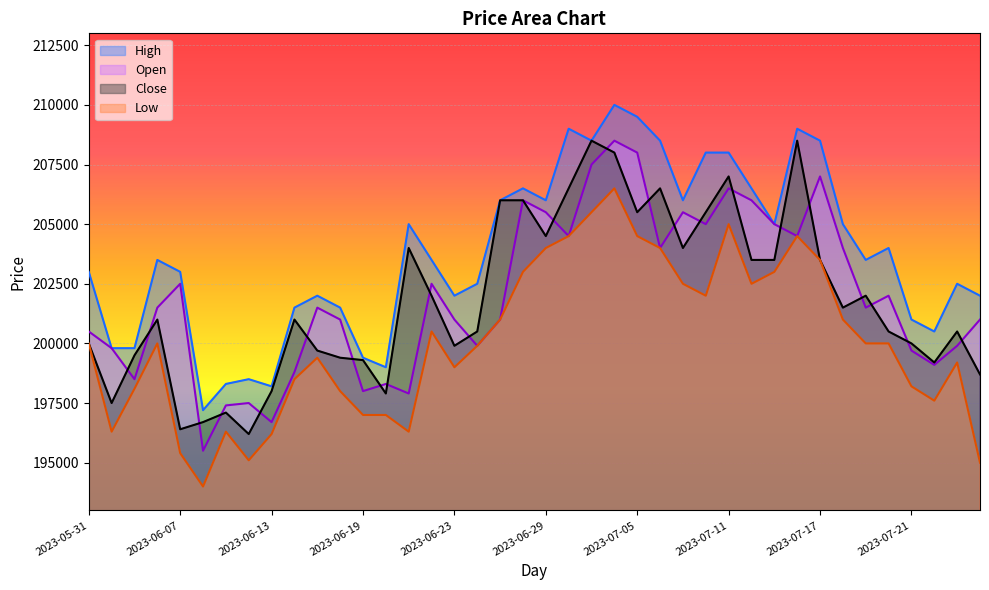

What is the difference between the maximum and minimum values in the High series?

12800